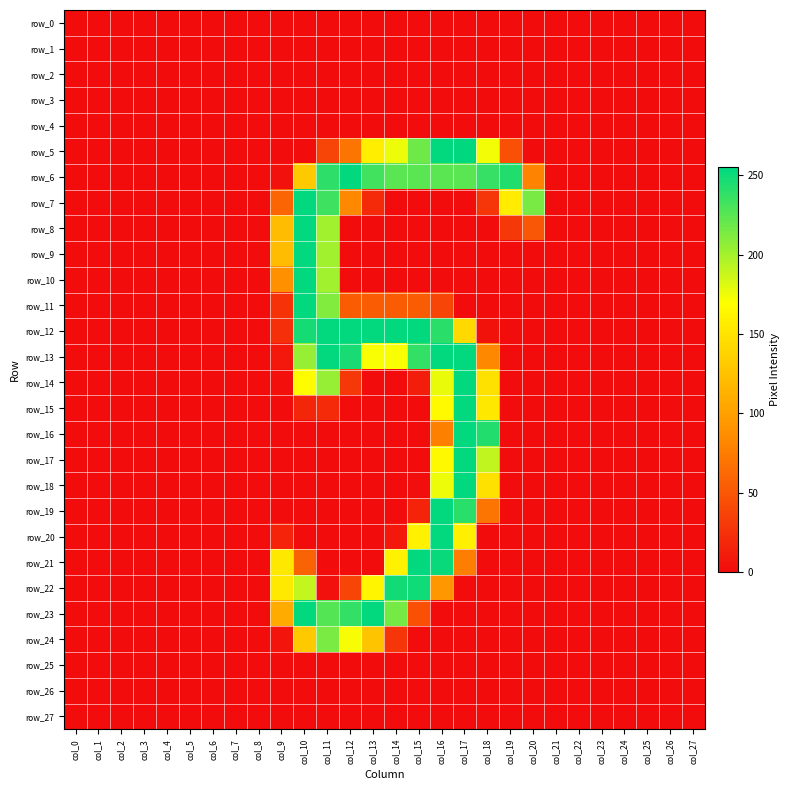

What value does the row_24 series have at col_9?

6